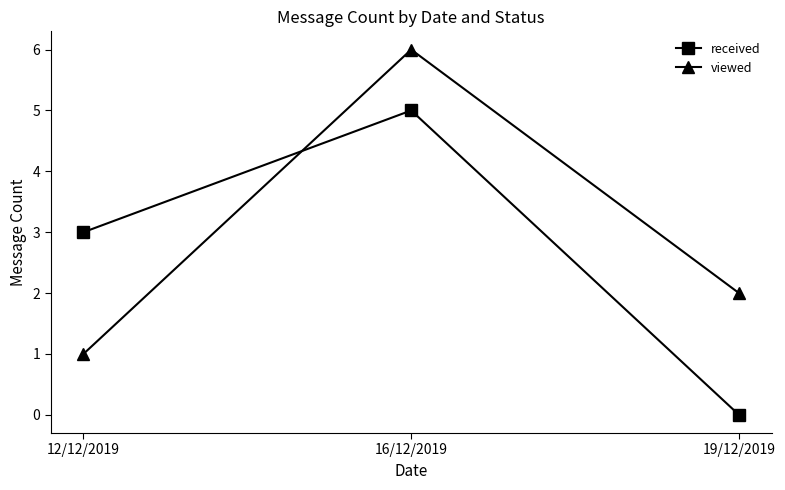

Between 12/12/2019 and 16/12/2019, which series saw the biggest shift?

viewed